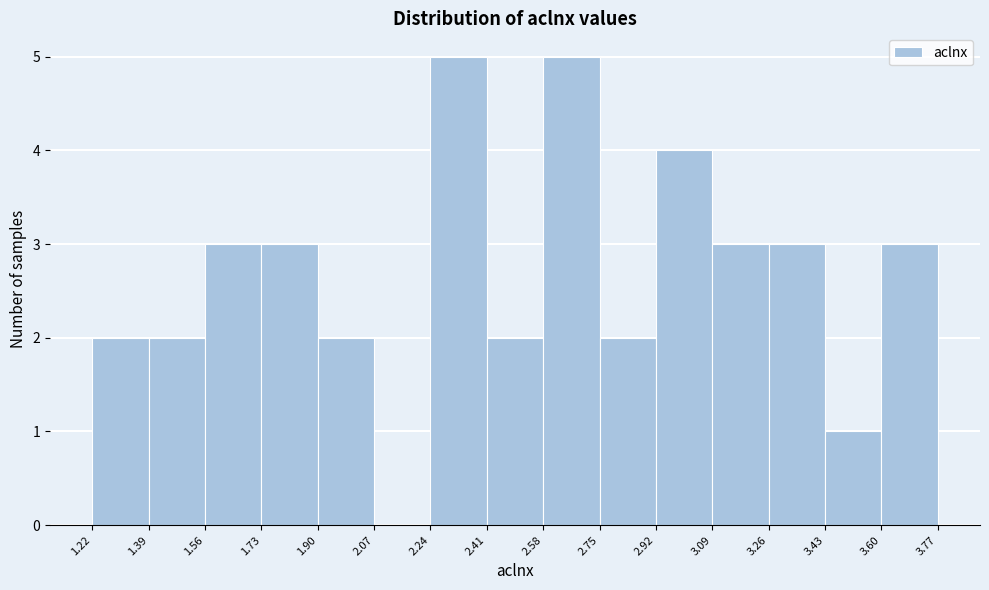

Reading left to right, transcribe this chart: for each bar, give the range it covers on the x-axis and its height. The values are not printed on the chart, so give them approximately, as read against the axis.

1.22 to 1.39: 2
1.39 to 1.56: 2
1.56 to 1.73: 3
1.73 to 1.90: 3
1.90 to 2.07: 2
2.07 to 2.24: 0
2.24 to 2.41: 5
2.41 to 2.58: 2
2.58 to 2.75: 5
2.75 to 2.92: 2
2.92 to 3.09: 4
3.09 to 3.26: 3
3.26 to 3.43: 3
3.43 to 3.60: 1
3.60 to 3.77: 3